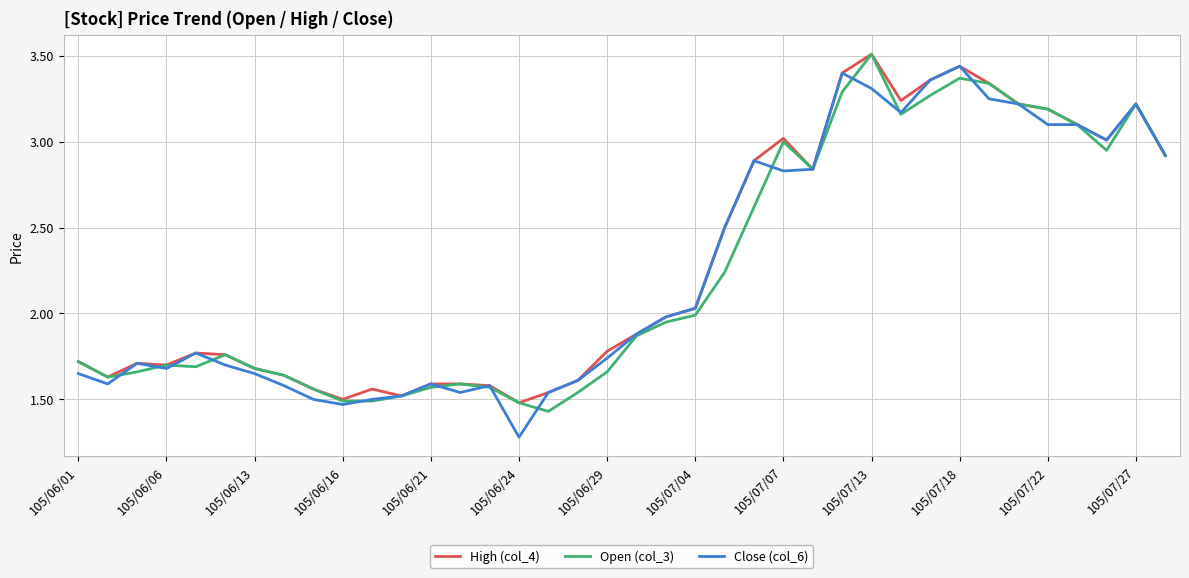

What is the greatest value displayed?

3.5